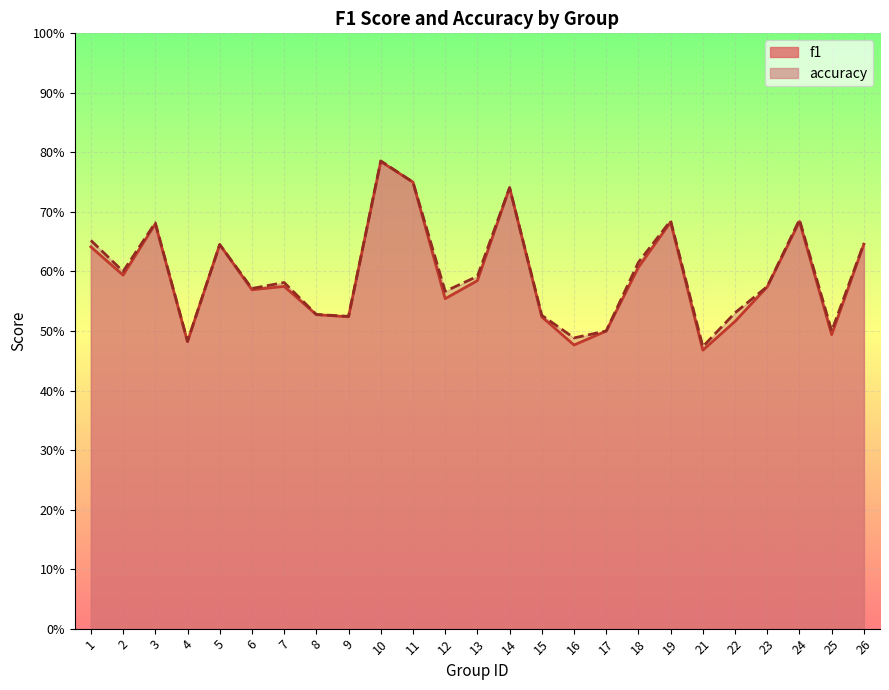

Rank the categories by f1 value from lowest to highest.

21, 16, 4, 25, 17, 22, 15, 9, 8, 12, 6, 23, 7, 13, 2, 18, 1, 5, 26, 3, 19, 24, 14, 11, 10